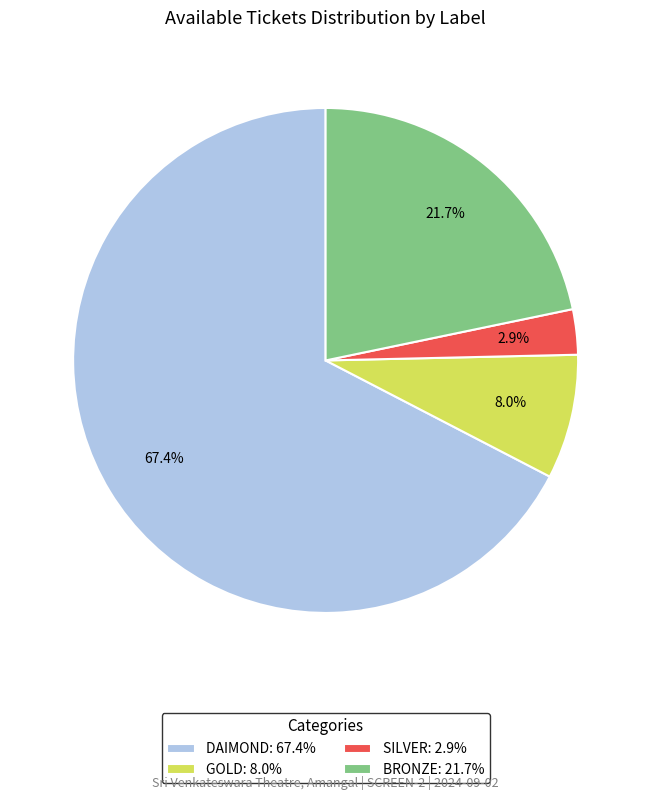

What is the ratio of the value at BRONZE: 21.7% to the value at SILVER: 2.9%?

7.5